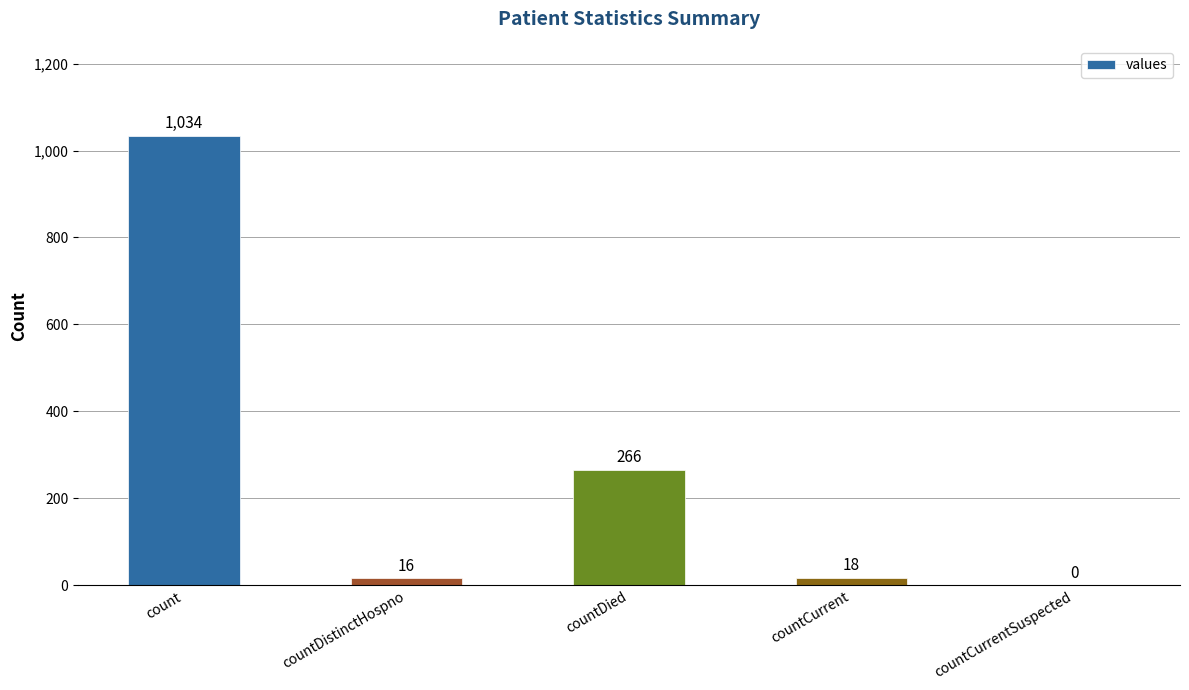

What is the change in value from count to countDied?

-768